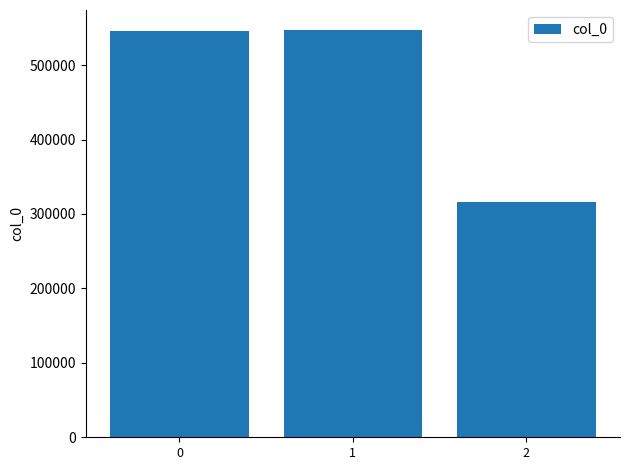

What is the value of the 2nd bar from the left?

546748